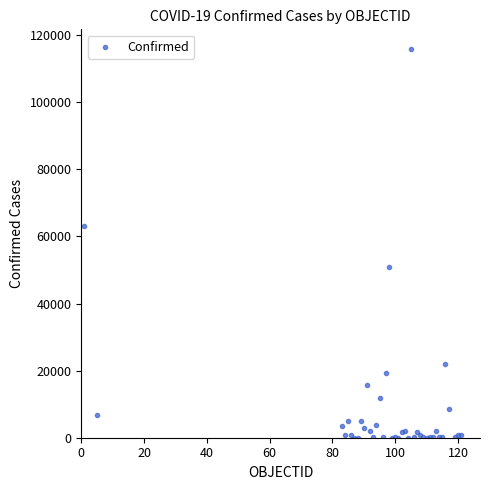

What Y value in the scatter plot is closest to 57980?

63215